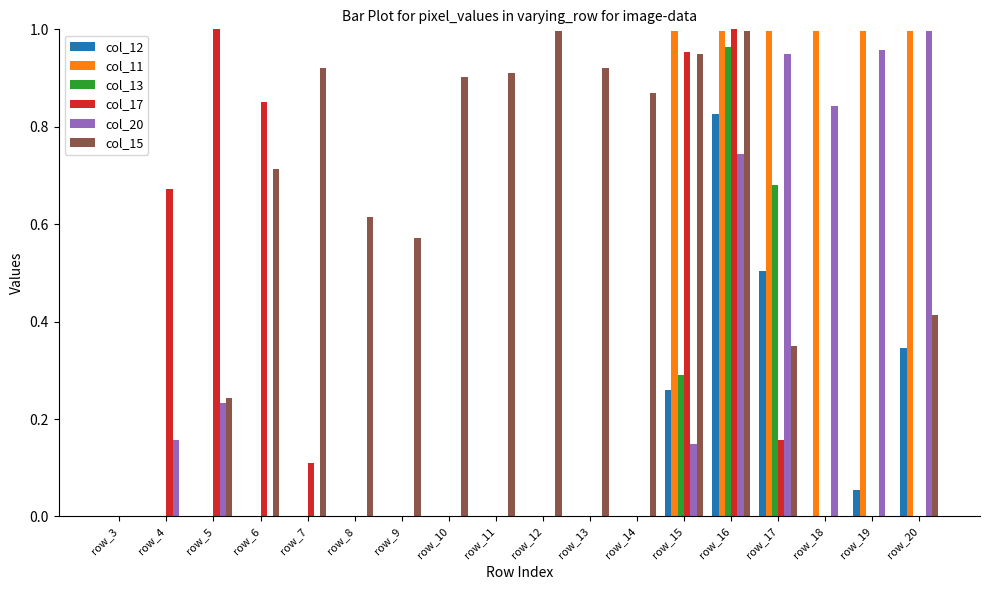

How many groups of bars are there?

18